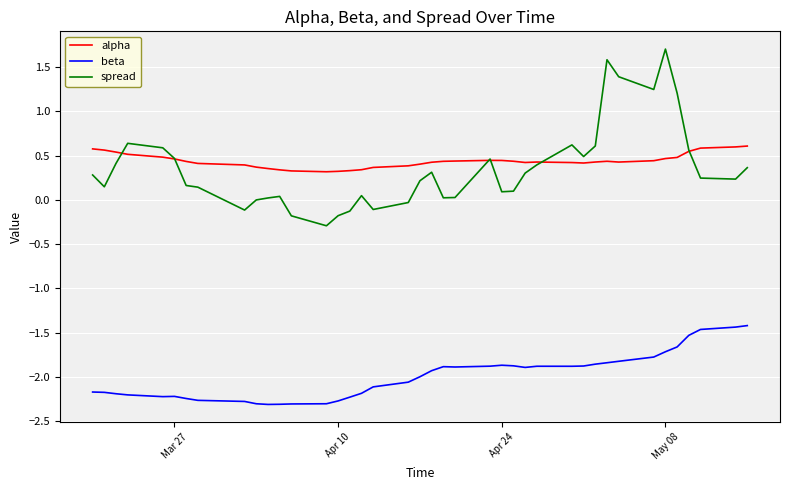

True or false: beta and alpha cross at least once.

False